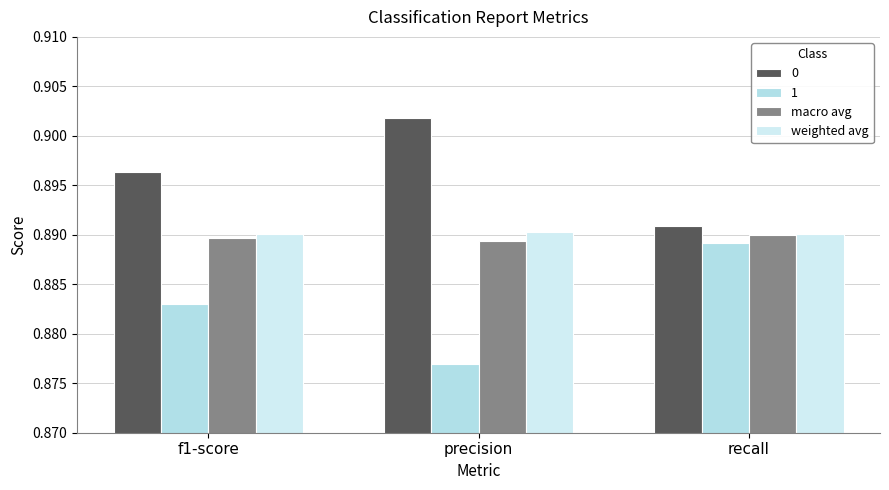

The weighted avg series shows 0.5 at f1-score. True or false?

False